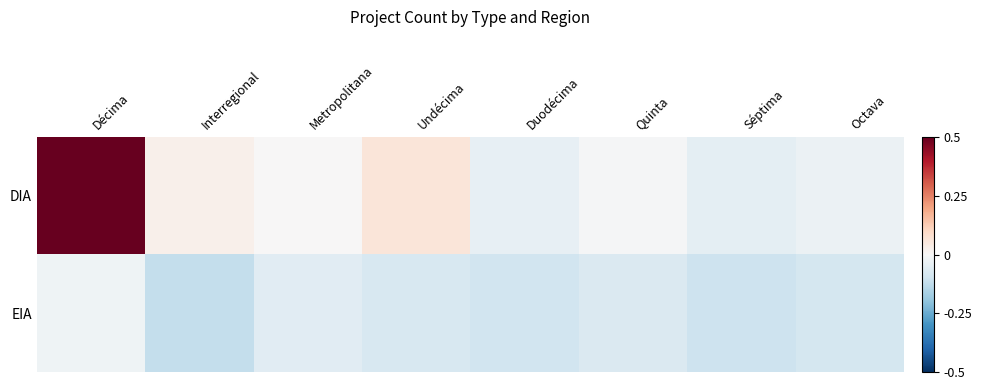

Reading right to left, transcribe all the data shown in this chart.

DIA: Octava=-0.0	Séptima=-0.0	Quinta=-0.0	Duodécima=-0.0	Undécima=0.1	Metropolitana=0.0	Interregional=0.0	Décima=0.7
EIA: Octava=-0.1	Séptima=-0.1	Quinta=-0.1	Duodécima=-0.1	Undécima=-0.1	Metropolitana=-0.1	Interregional=-0.1	Décima=-0.0